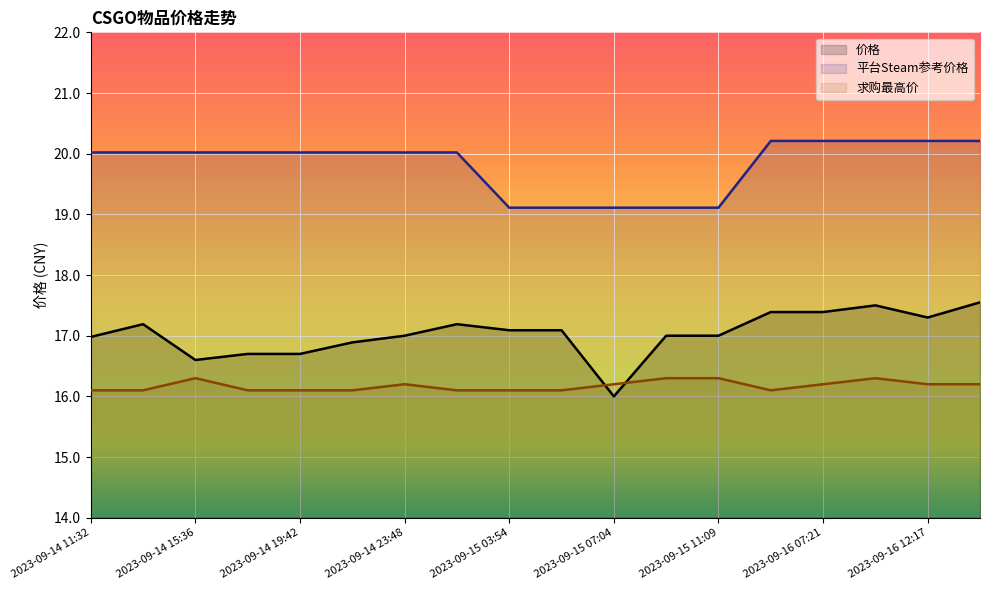

What is the label of the 14th point from the right?

2023-09-14 19:42